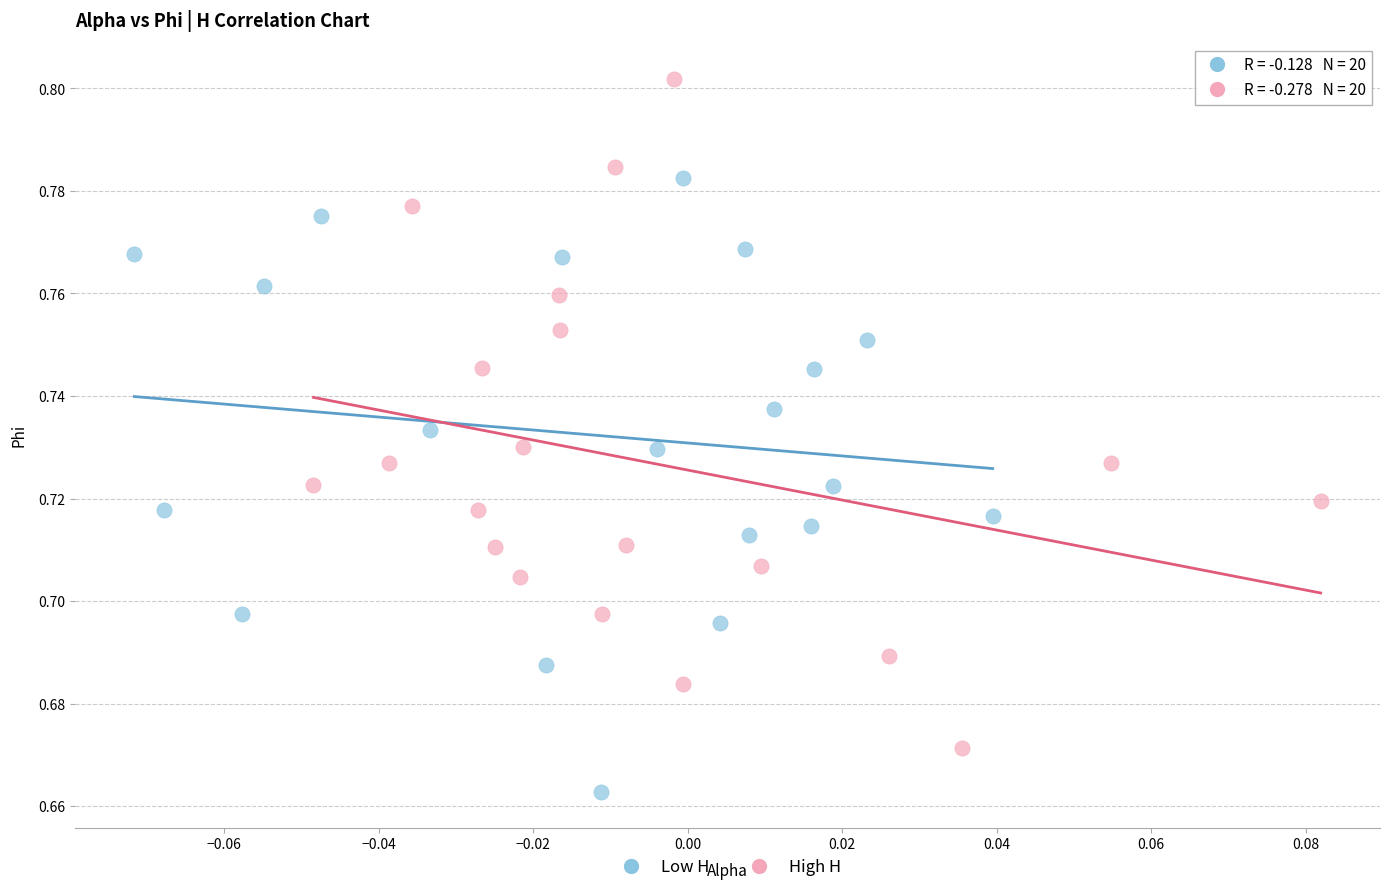

Which series reaches the maximum Y coordinate?

High H